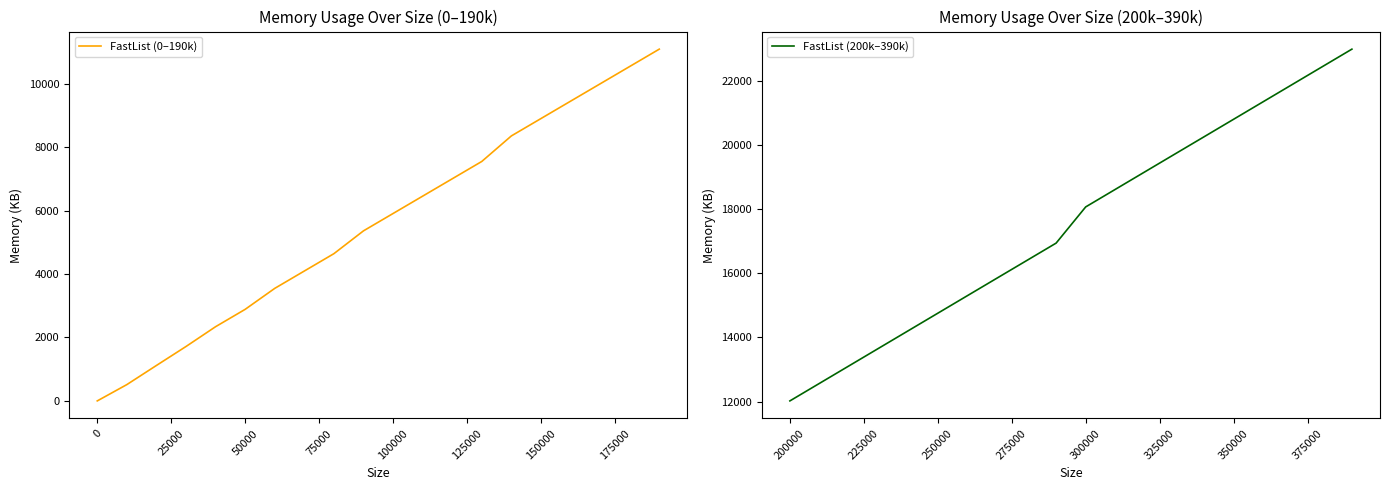

True or false: FastList (0–190k) has more than 0 points higher than both neighbors.

False